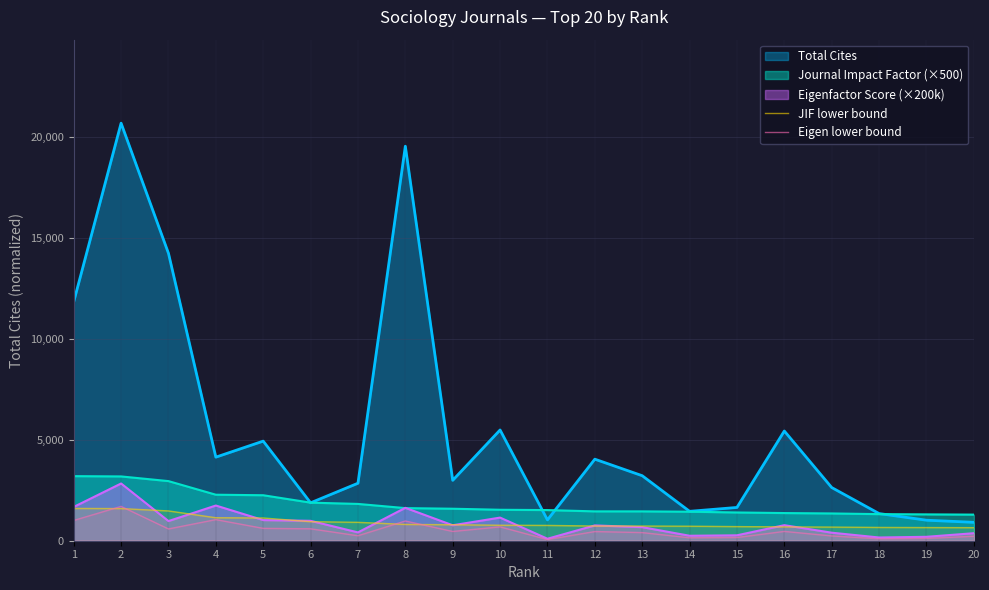

How many data points in Eigen lower bound are less than 459?

10